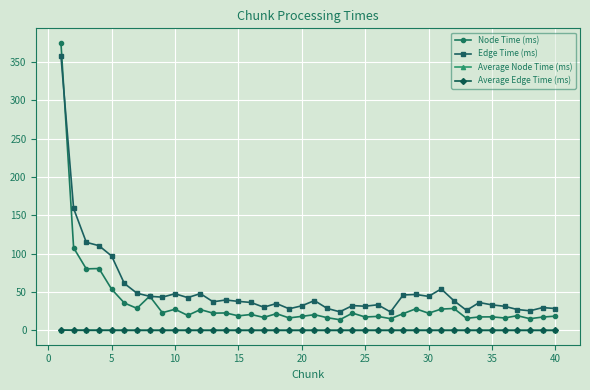

Which series has the widest spread of values?

Node Time (ms)